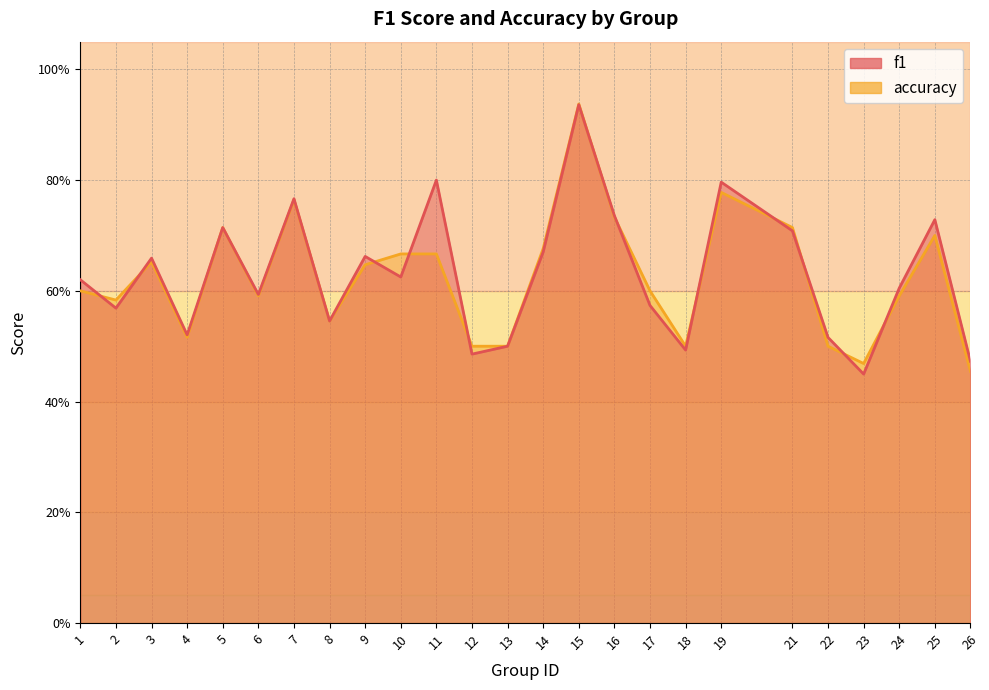

How many lines are shown in the chart?

2